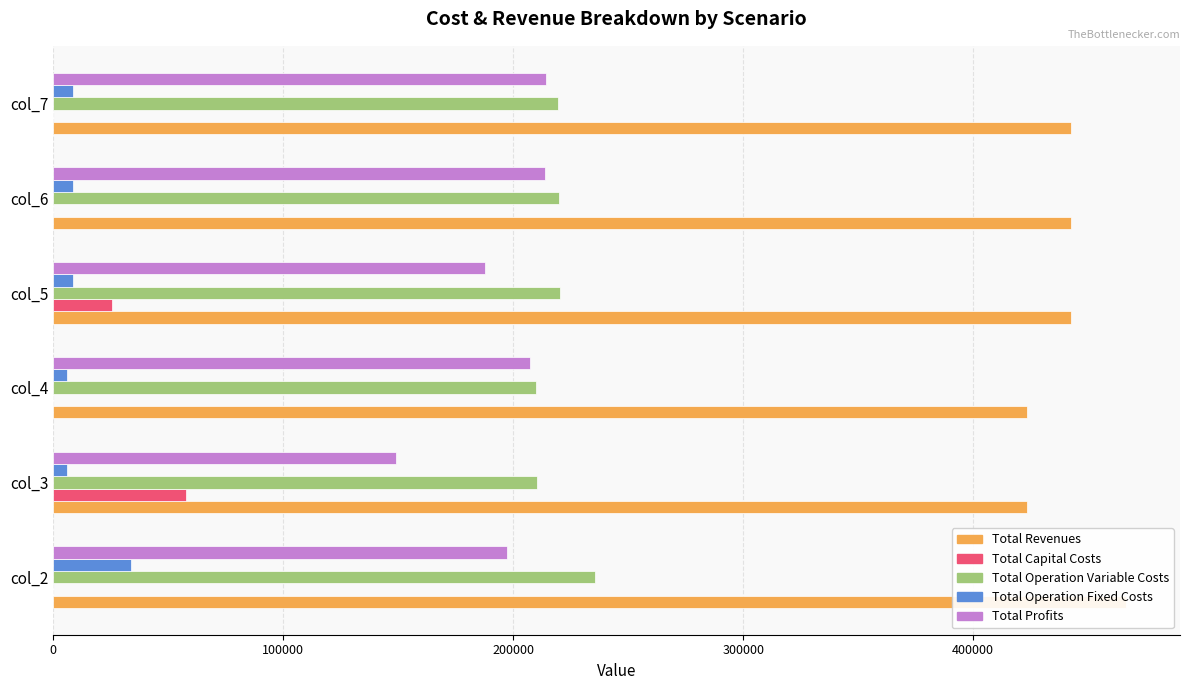

What is the value of the Total Profits bar at the 2nd from the left?

149114.7